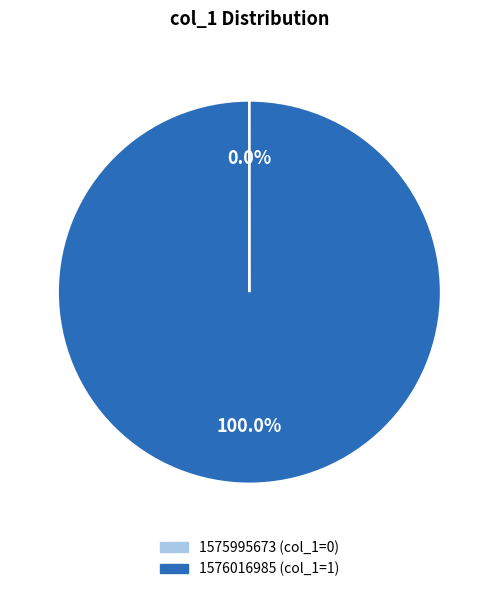

What is the largest slice in the pie chart?

1576016985